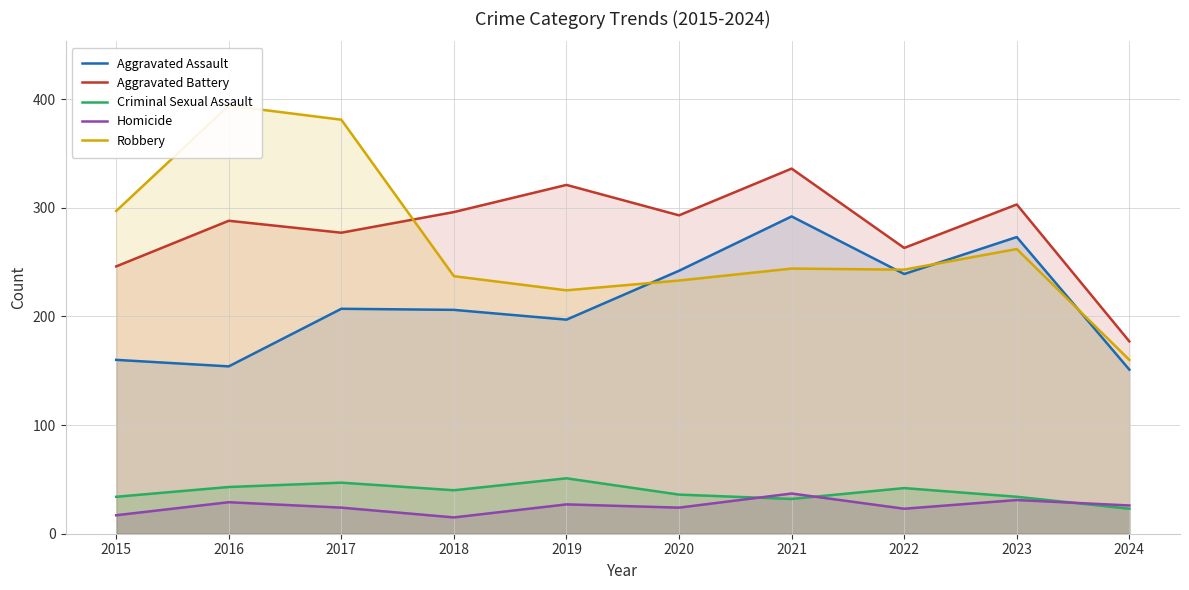

In Aggravated Assault, how many points are lower than both neighbors (excluding endpoints)?

3